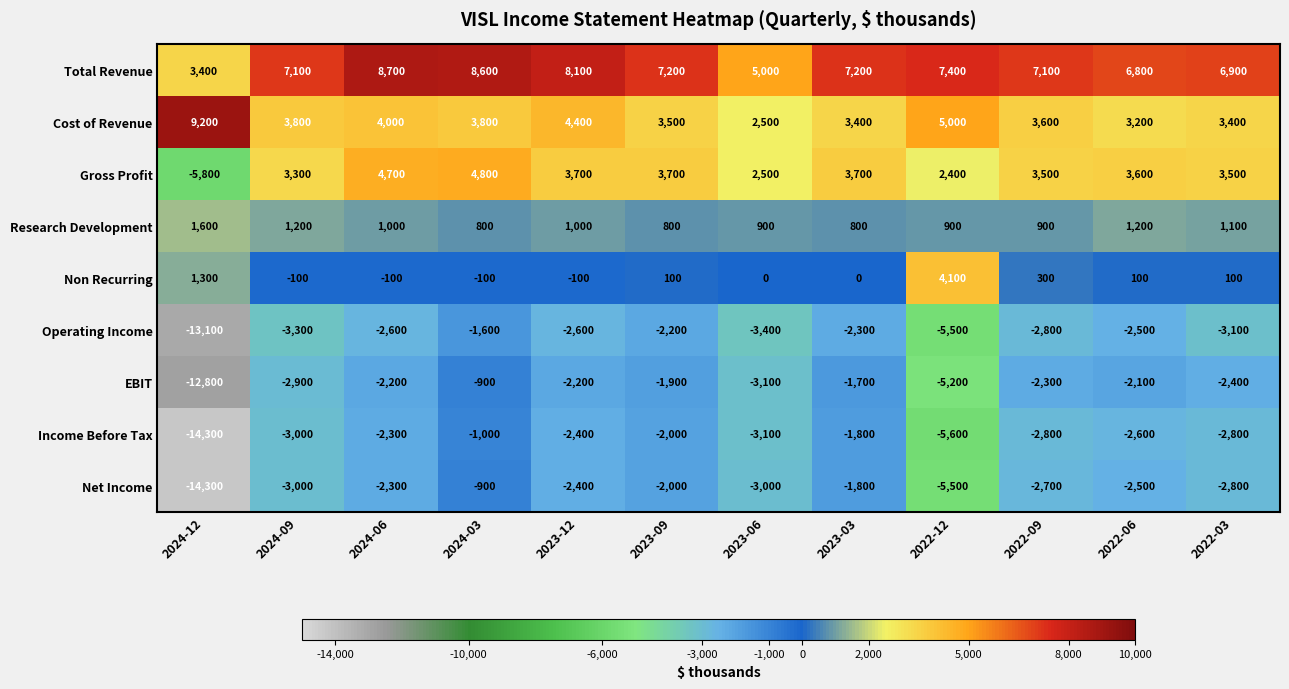

Which series has the widest spread of values?

Net Income